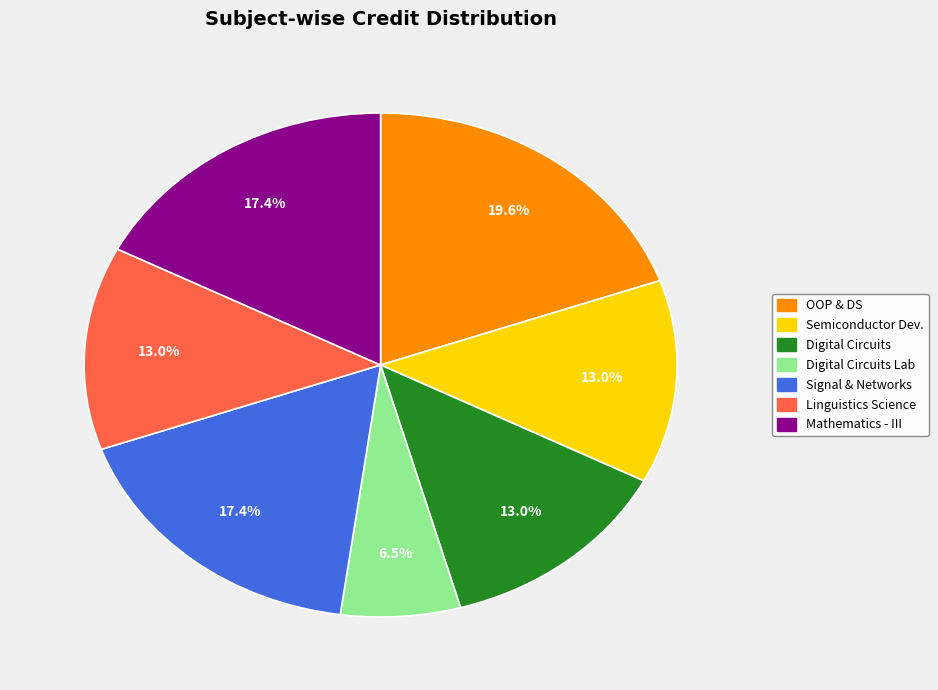

Which slice is the smallest?

Digital Circuits Lab